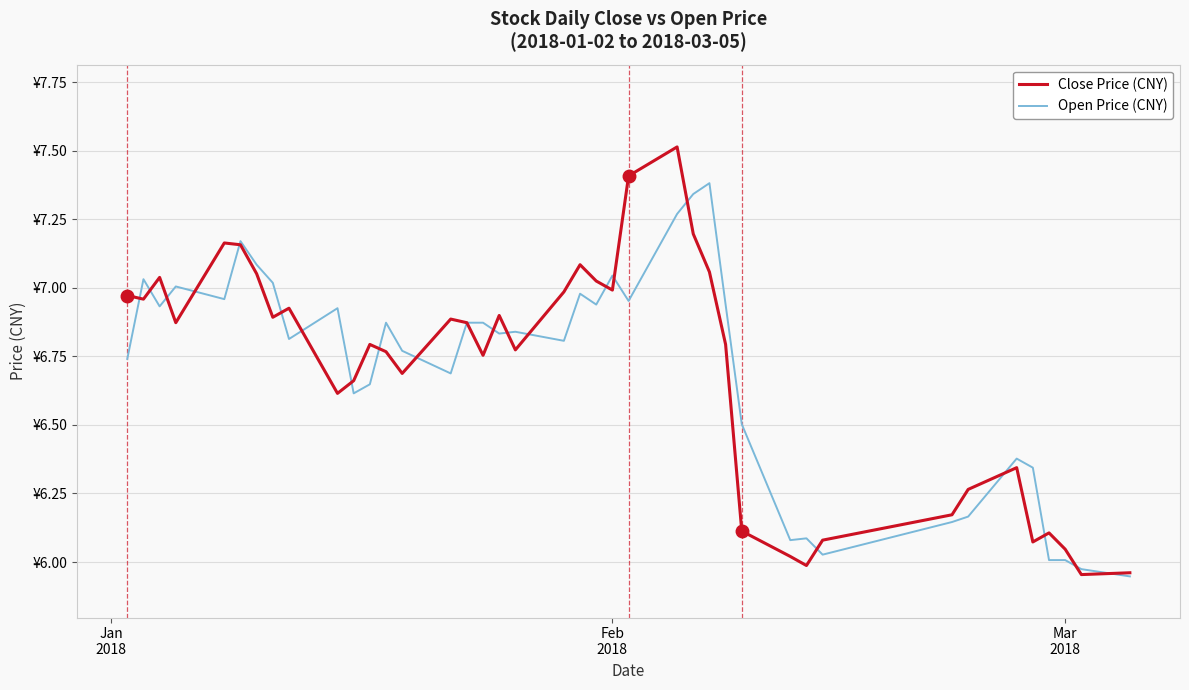

What is the greatest value displayed?

7.5